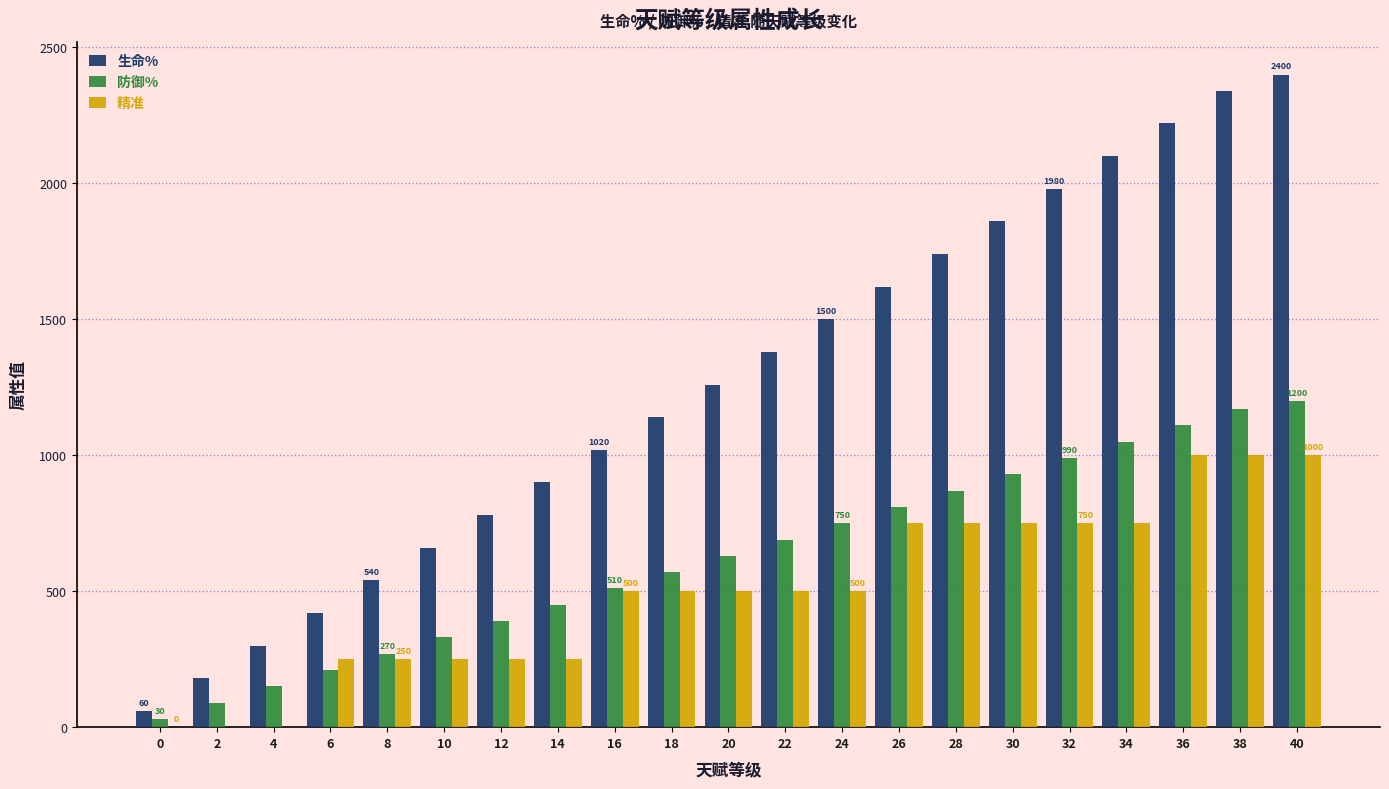

True or false: 生命% has a value of 1740 at 28.

True